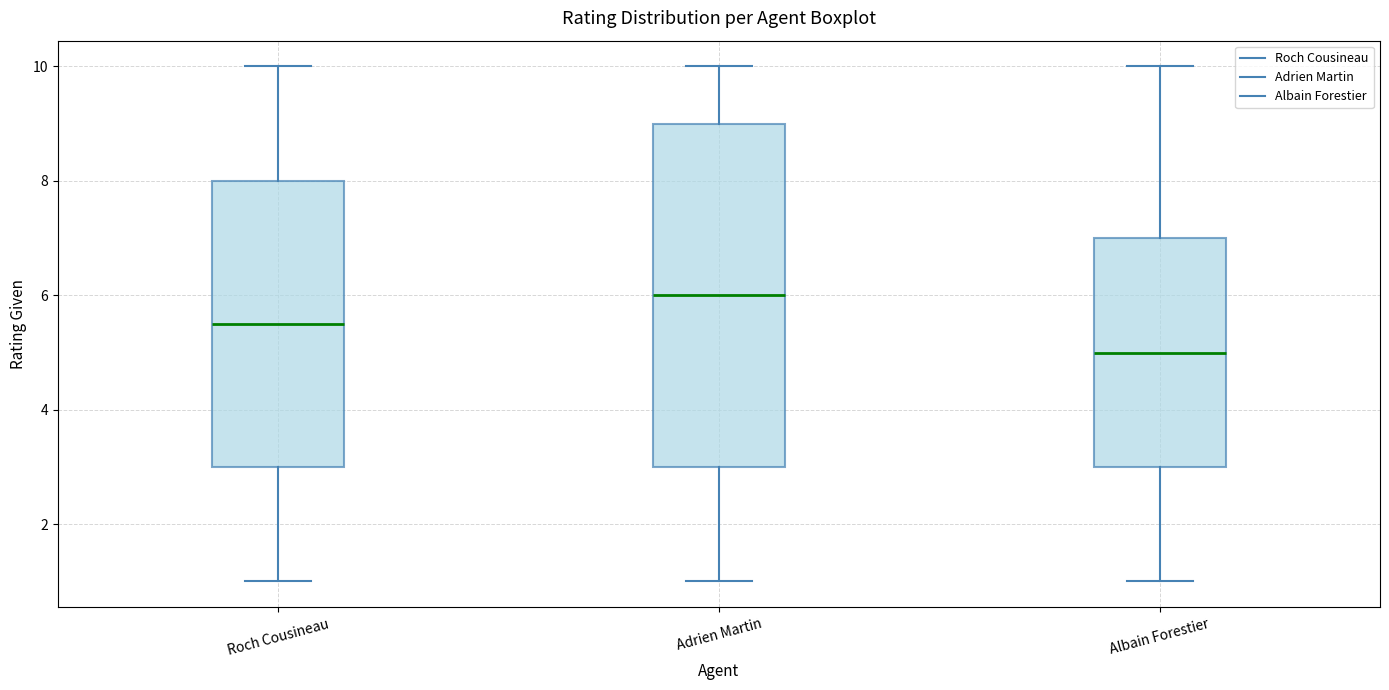

Which box's median line is the highest?

Adrien Martin